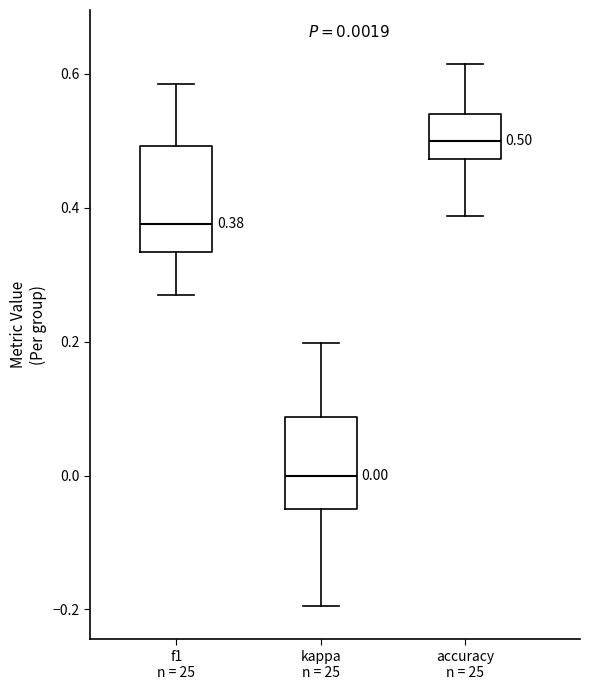

Which box is the tallest, from its lower edge to its upper edge?

f1 n = 25